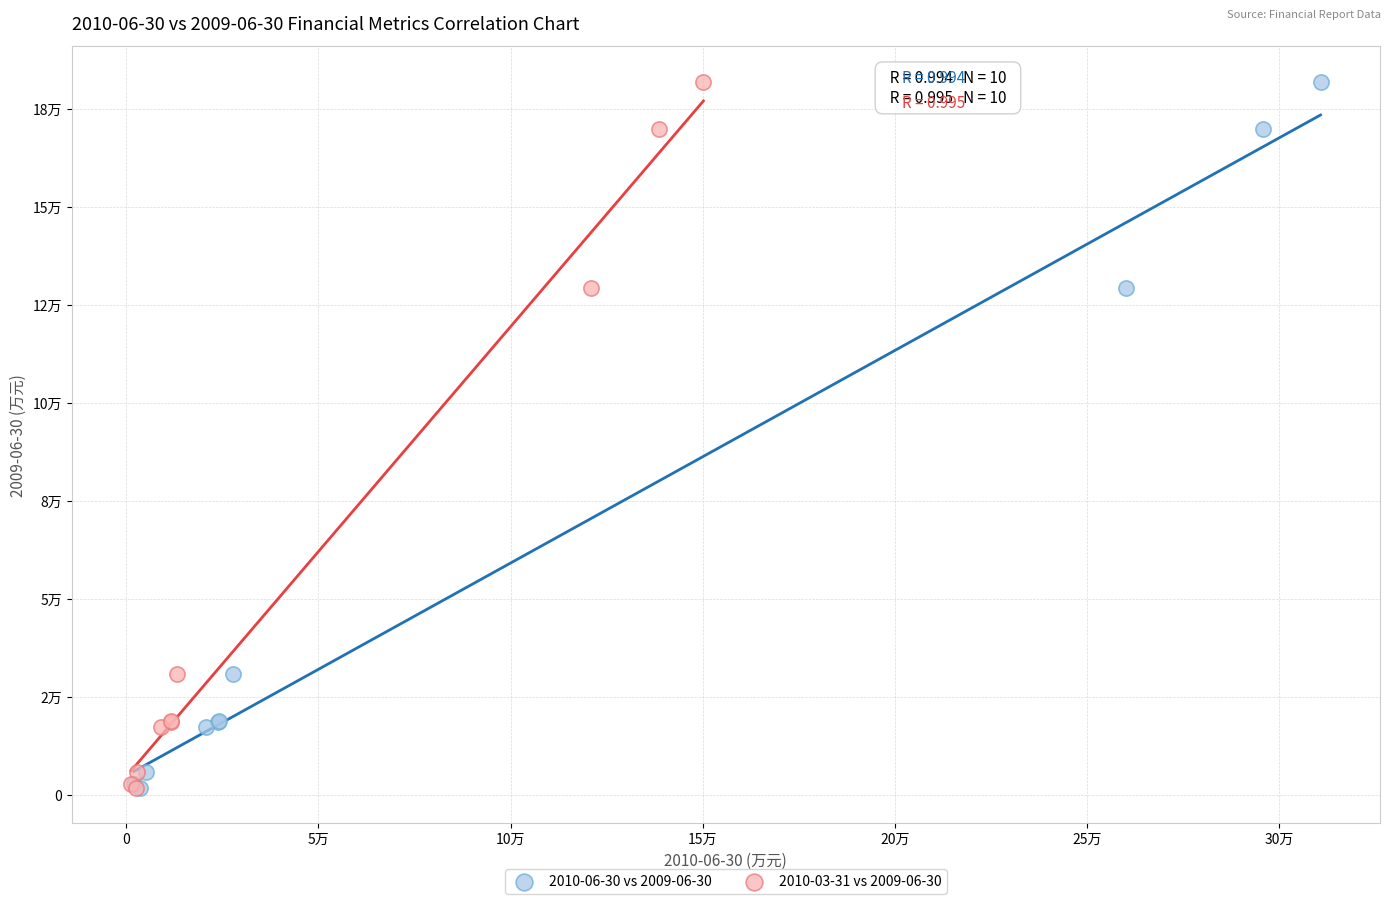

What are all the series names shown in the legend?

2010-06-30 vs 2009-06-30, 2010-03-31 vs 2009-06-30